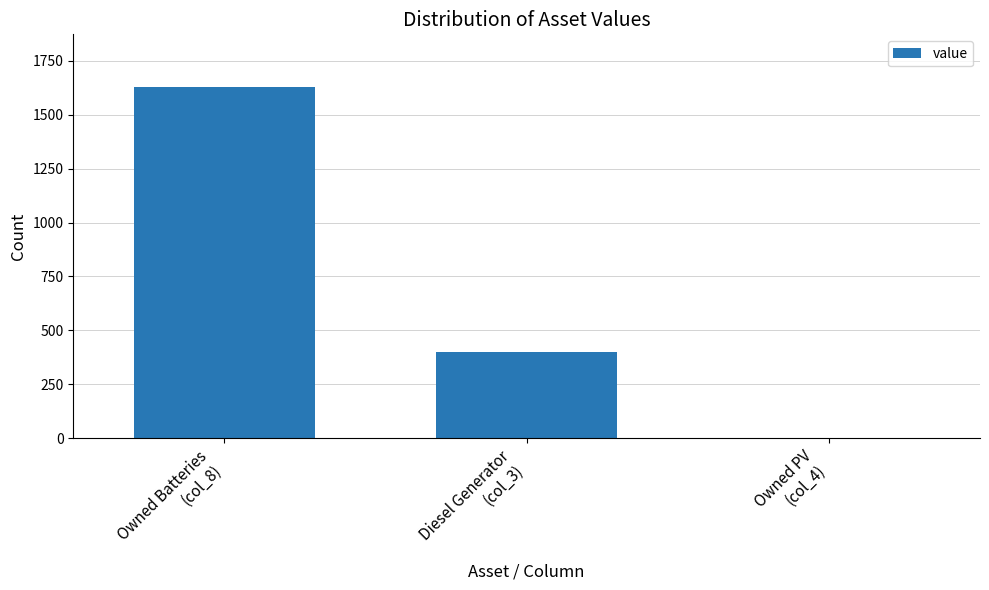

What is the average value?

676